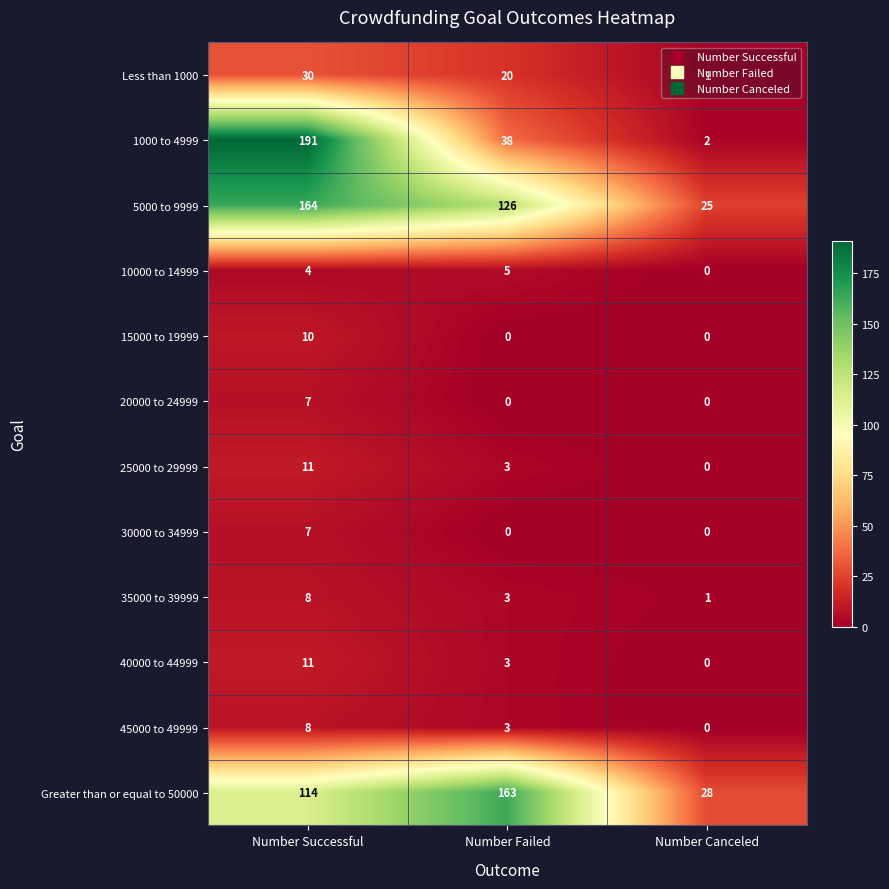

Which series has the widest spread of values?

1000 to 4999